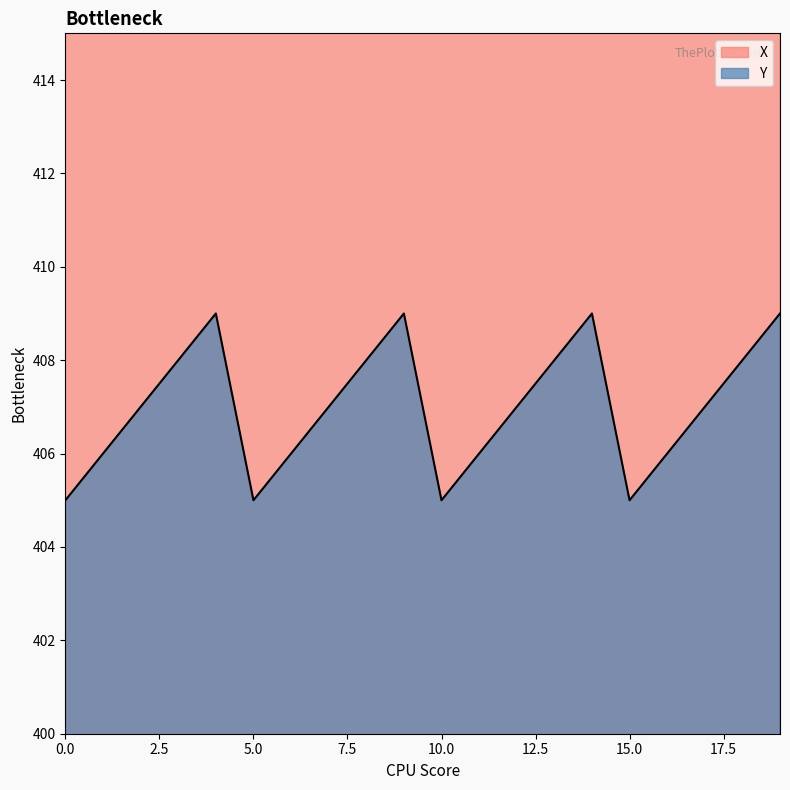

What are all the series names shown in the legend?

X, Y